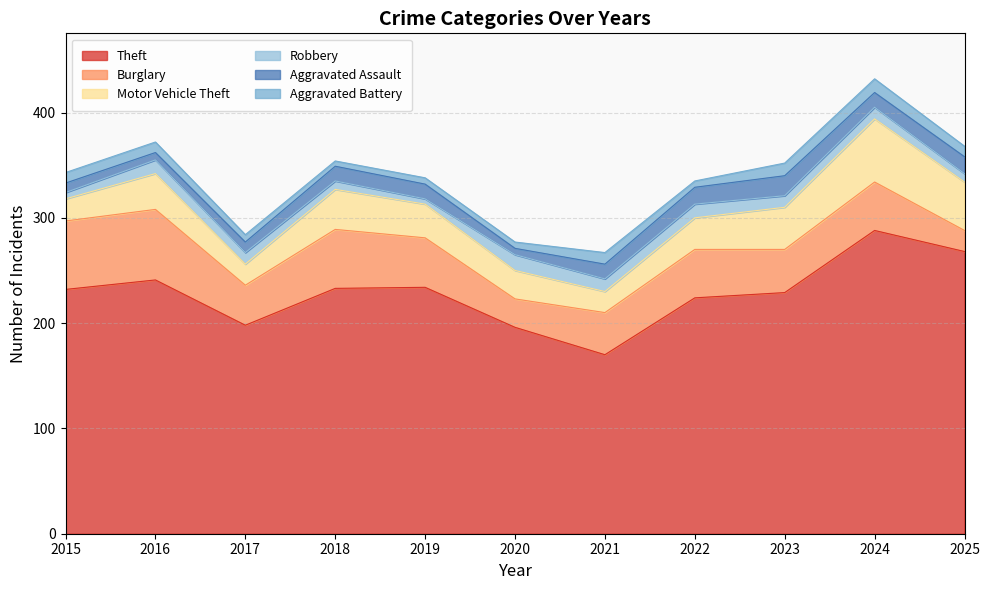

Between 2016 and 2023, which series saw the biggest shift?

Burglary